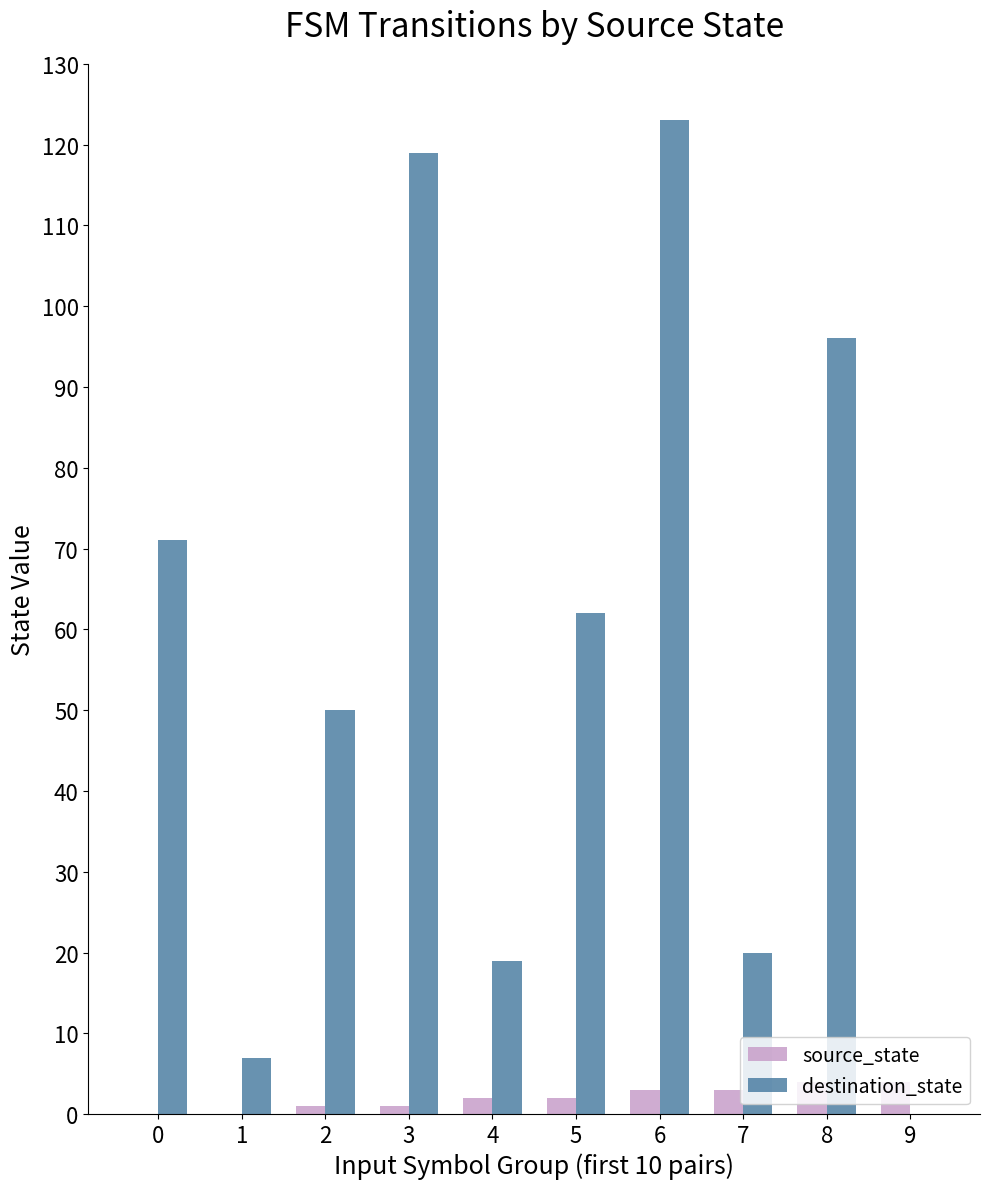

Which series changed the most between 5 and 9?

destination_state